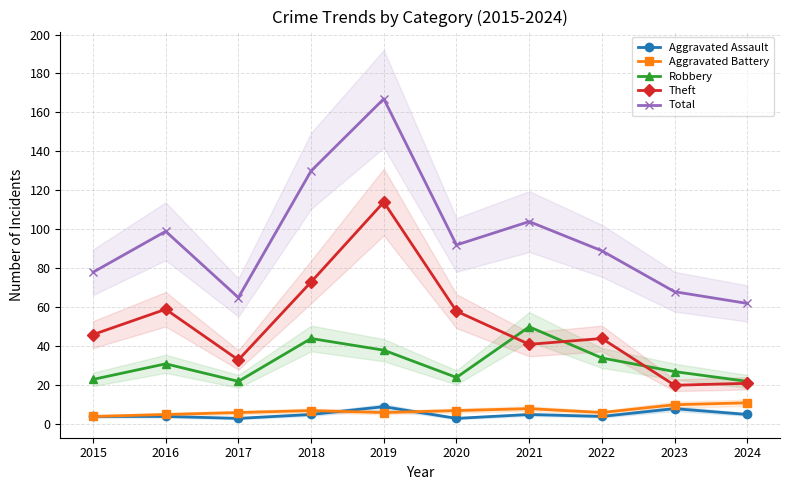

True or false: Total and Theft intersect in this chart.

False